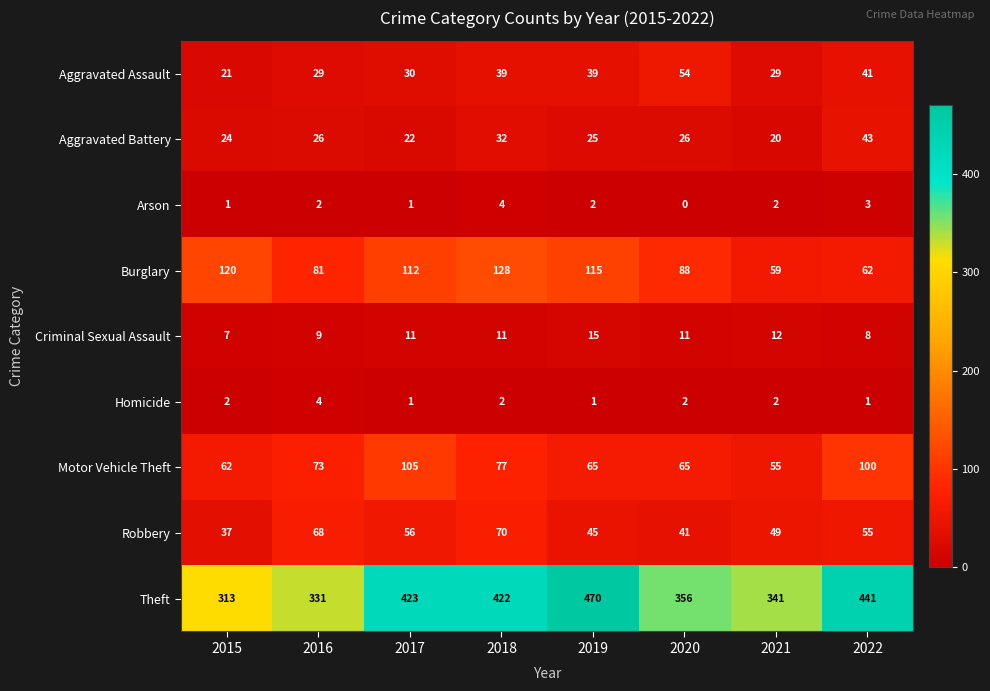

The value of Aggravated Assault at 2019 is 39. True or false?

True